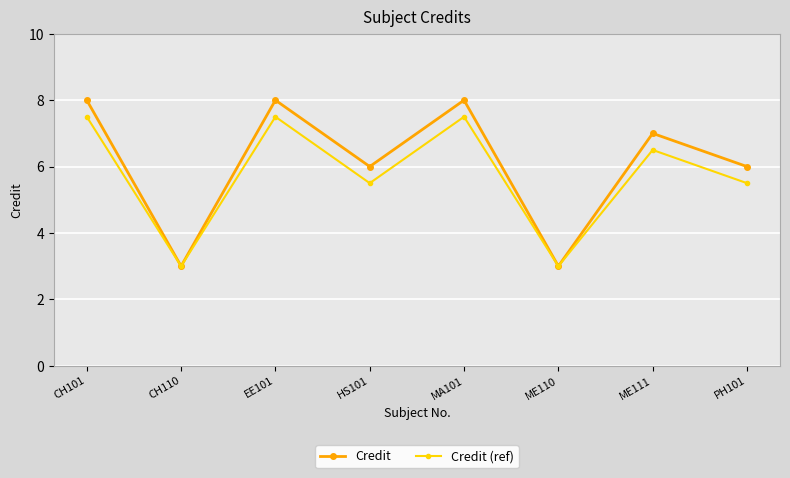

What is the maximum value shown in the chart?

8.0